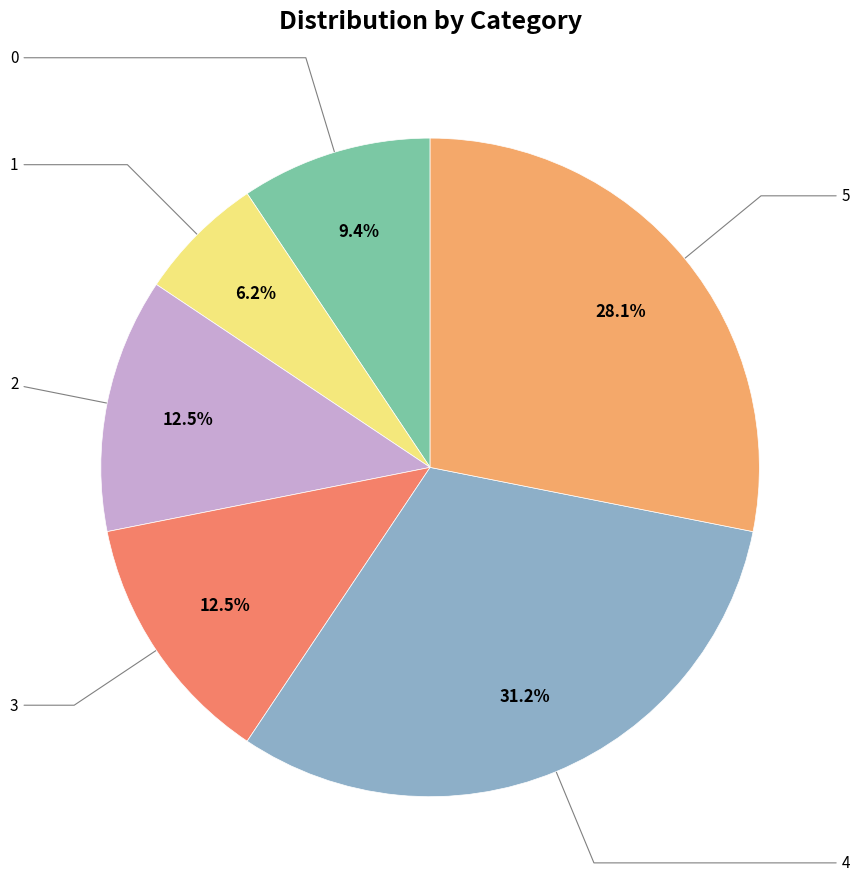

Which slice is the smallest?

1